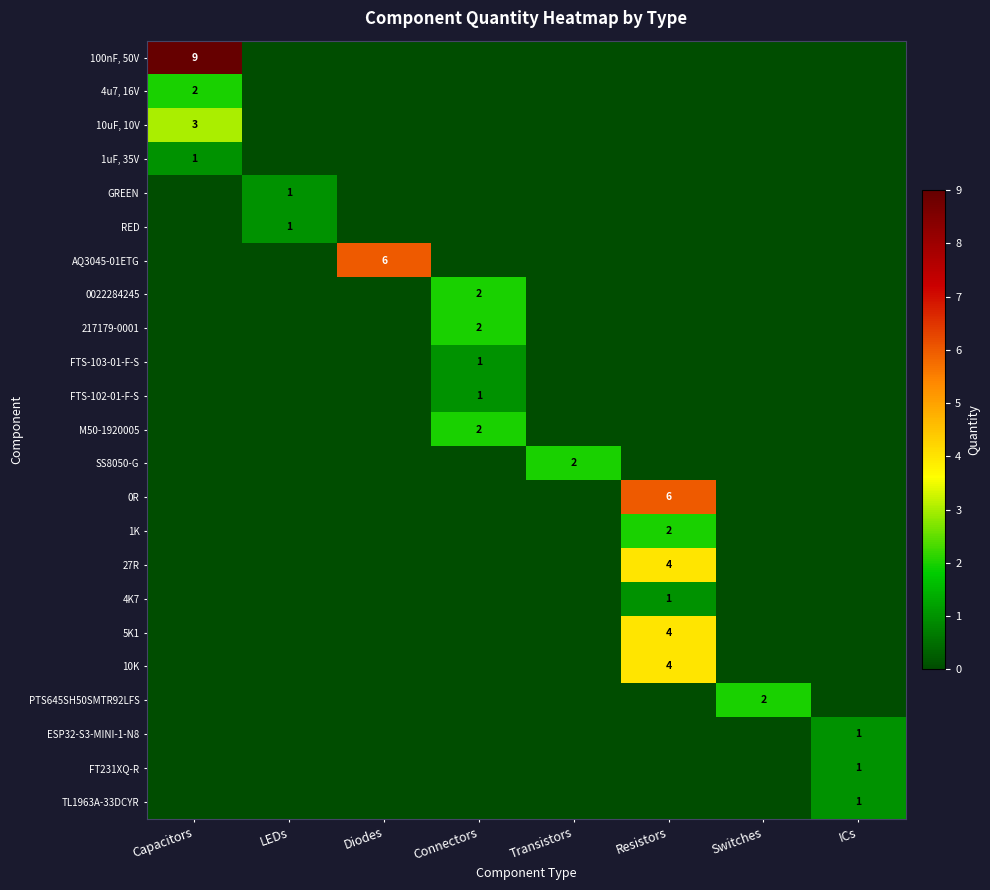

Is the value of FTS-102-01-F-S at Connectors greater than the value of SS8050-G at Transistors?

No